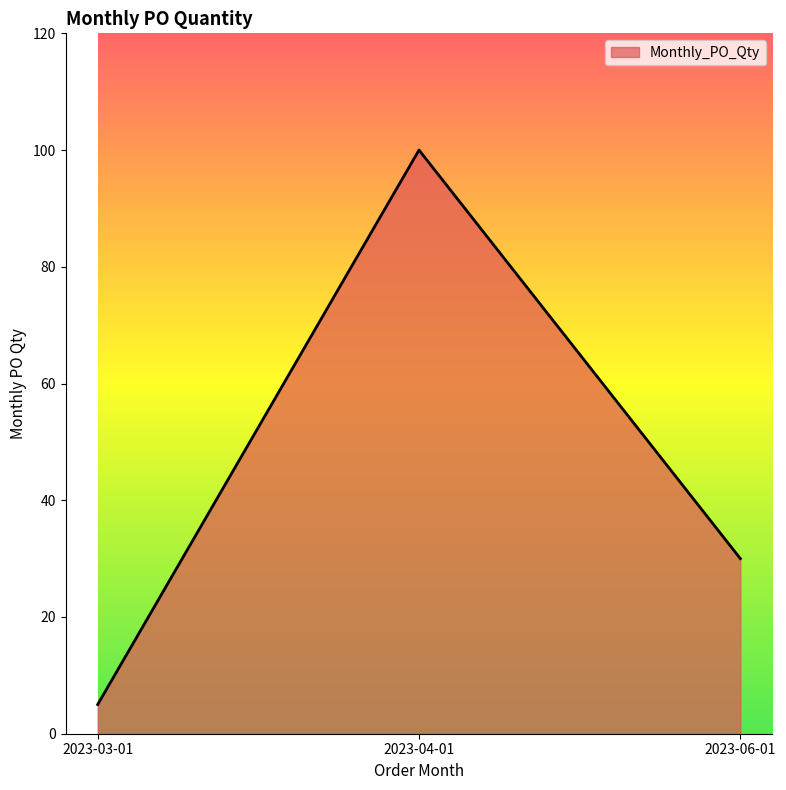

What position from the left is 2023-06-01?

3